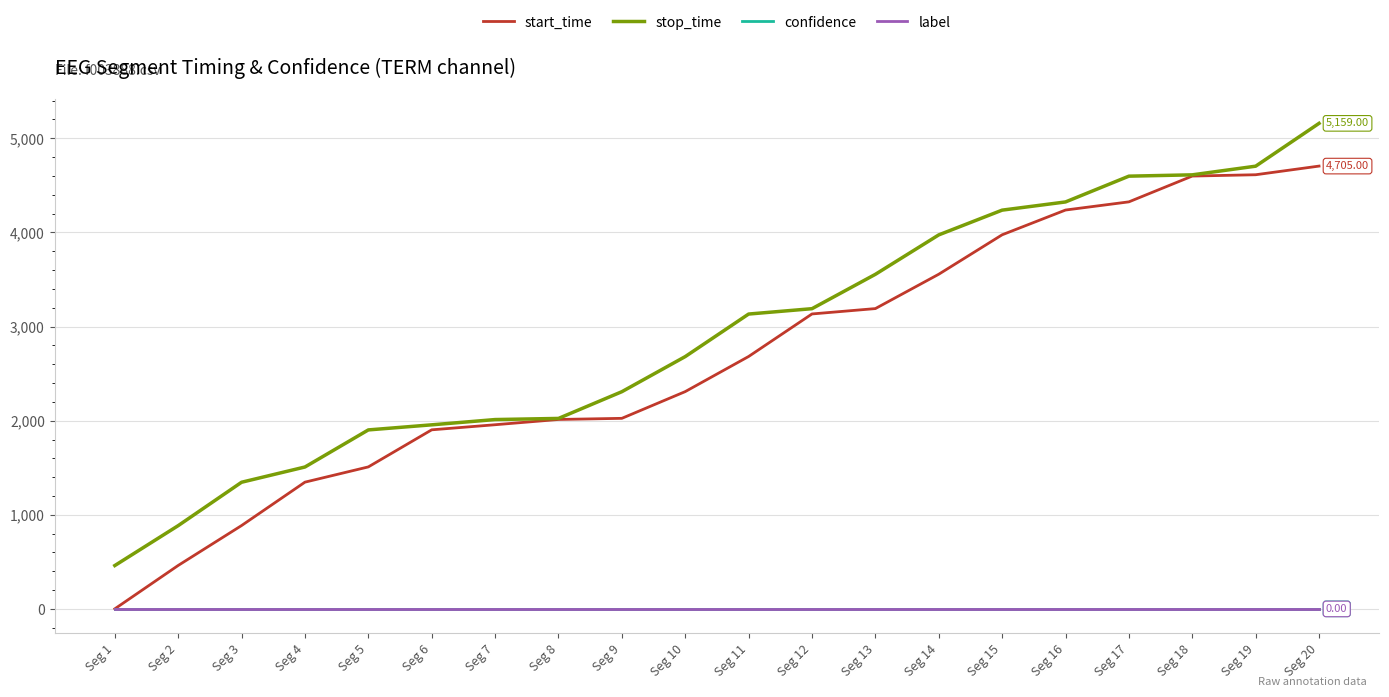

At which label does start_time reach its minimum?

Seg 1